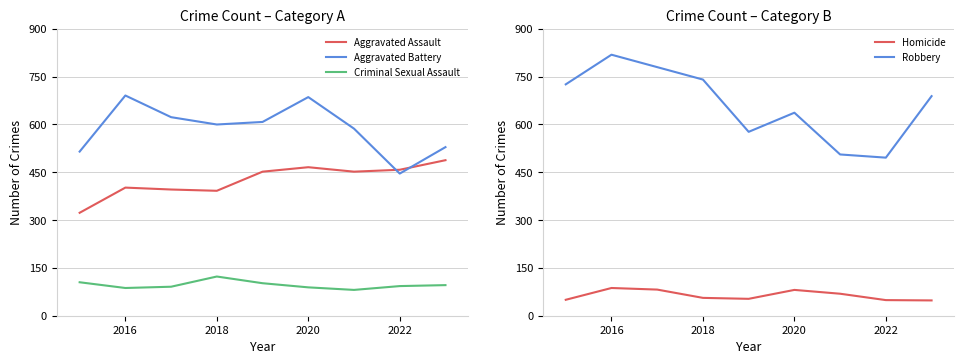

How many intersections are there between Aggravated Battery and Robbery?

2